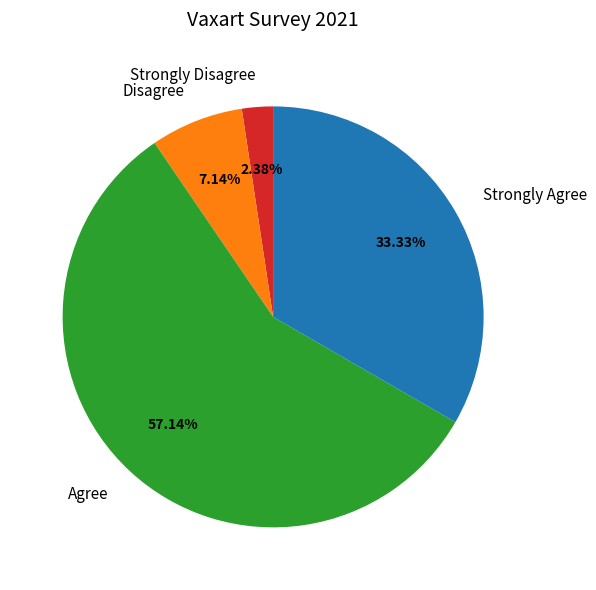

What is the largest slice in the pie chart?

Agree